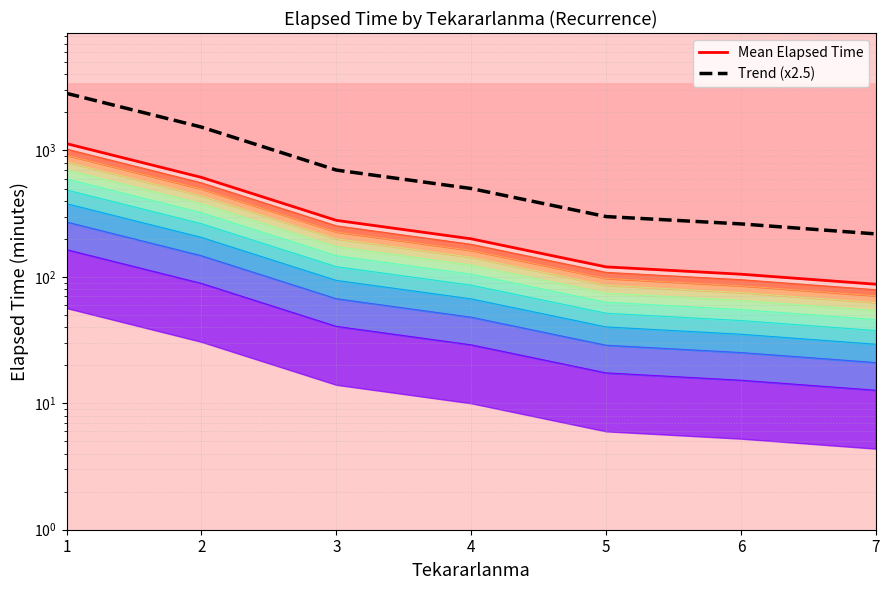

What is the difference between the maximum and minimum values in the Trend (x2.5) series?

2612.1